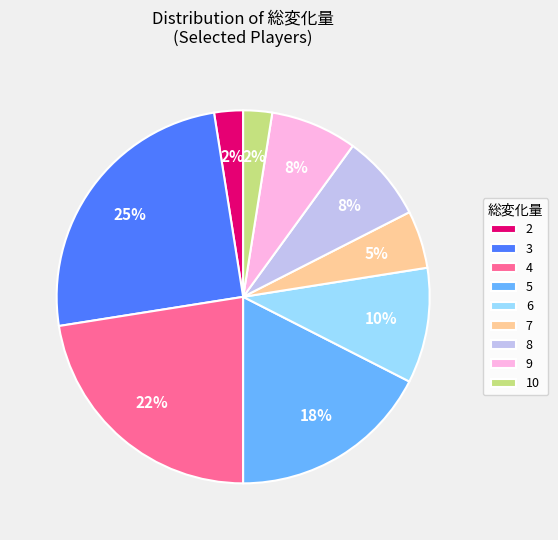

How many segments does this pie chart have?

9